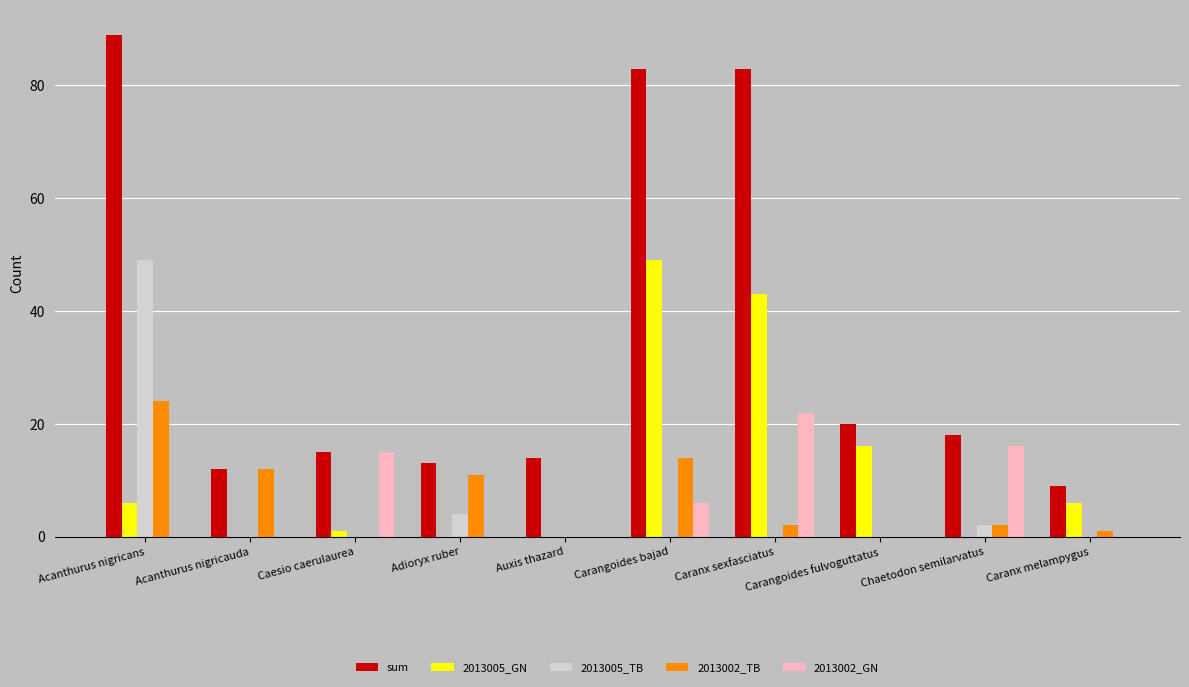

What are all the series names shown in the legend?

sum, 2013005_GN, 2013005_TB, 2013002_TB, 2013002_GN